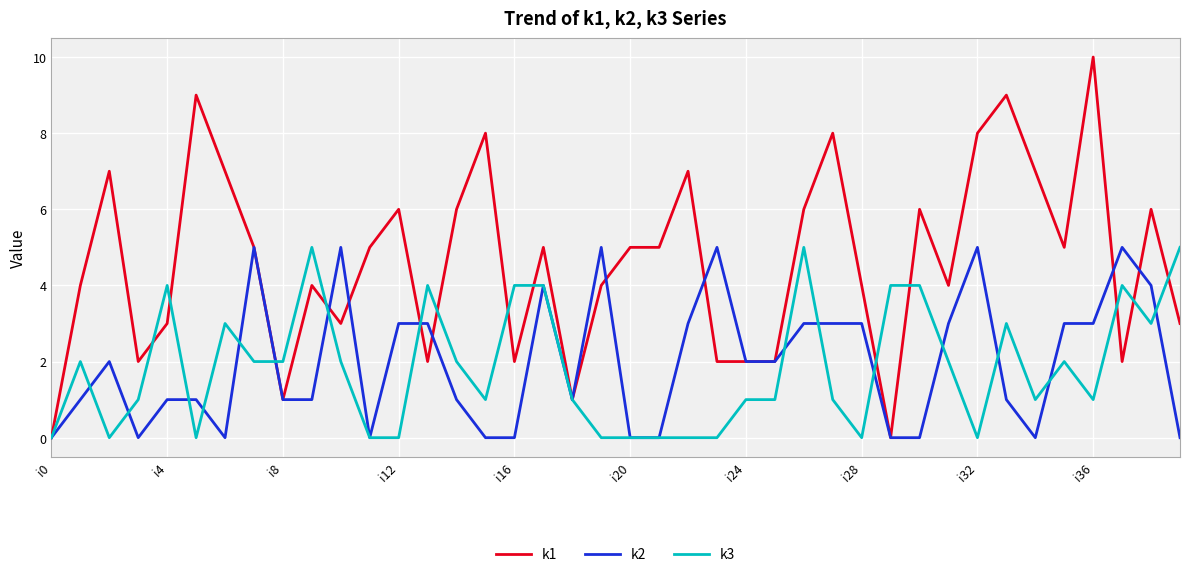

True or false: k3 has more than 2 interior local peaks.

True